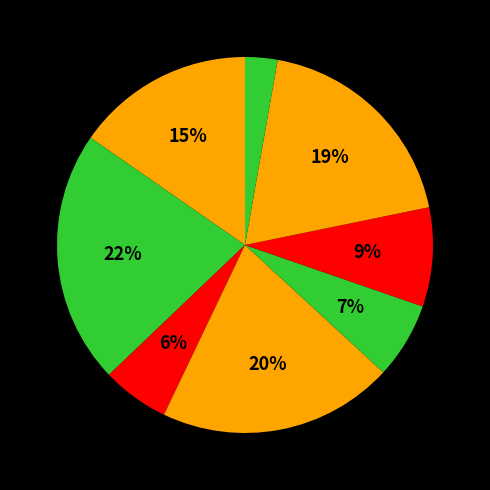

Does any single category account for the majority?

No